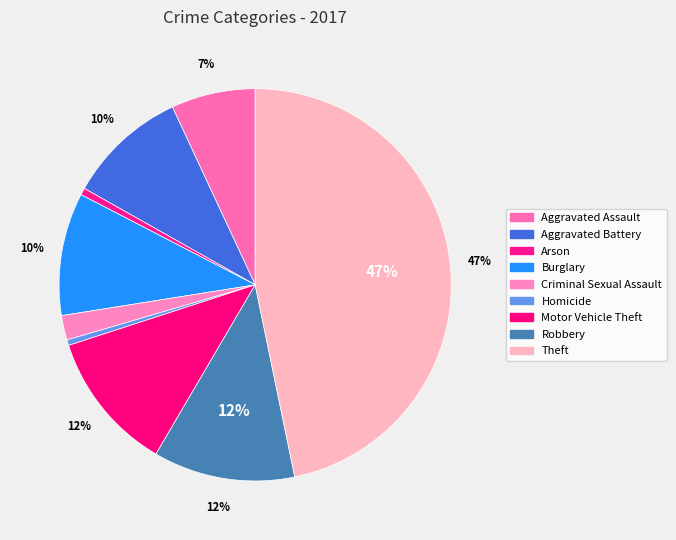

How many segments does this pie chart have?

9